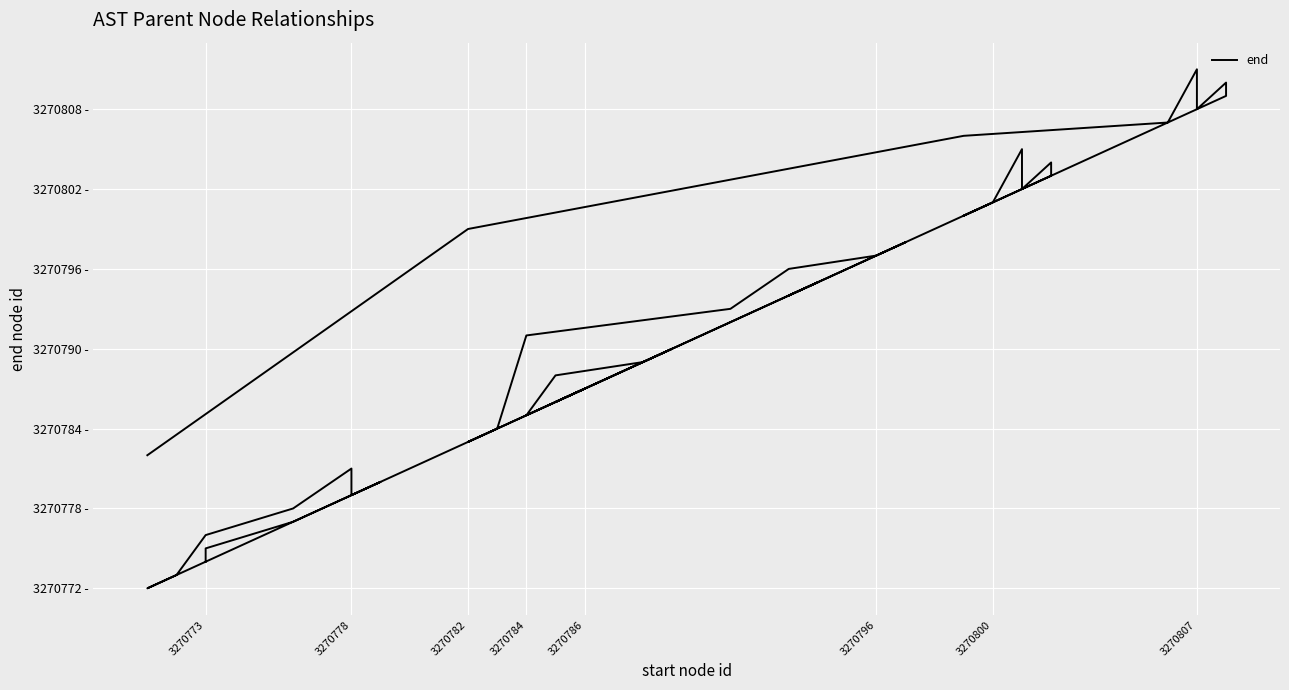

The value at 3270784 is 3270785. True or false?

True